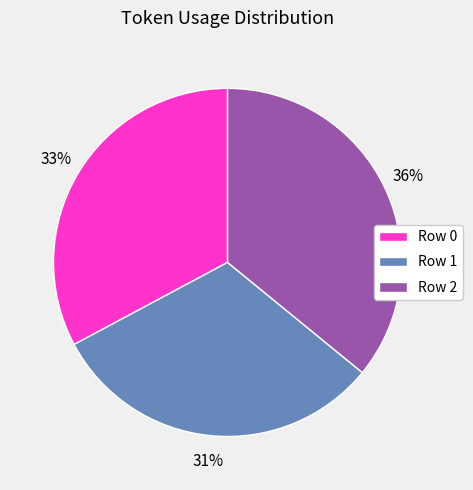

Combined, do Row 2 and Row 0 account for over 50%?

Yes